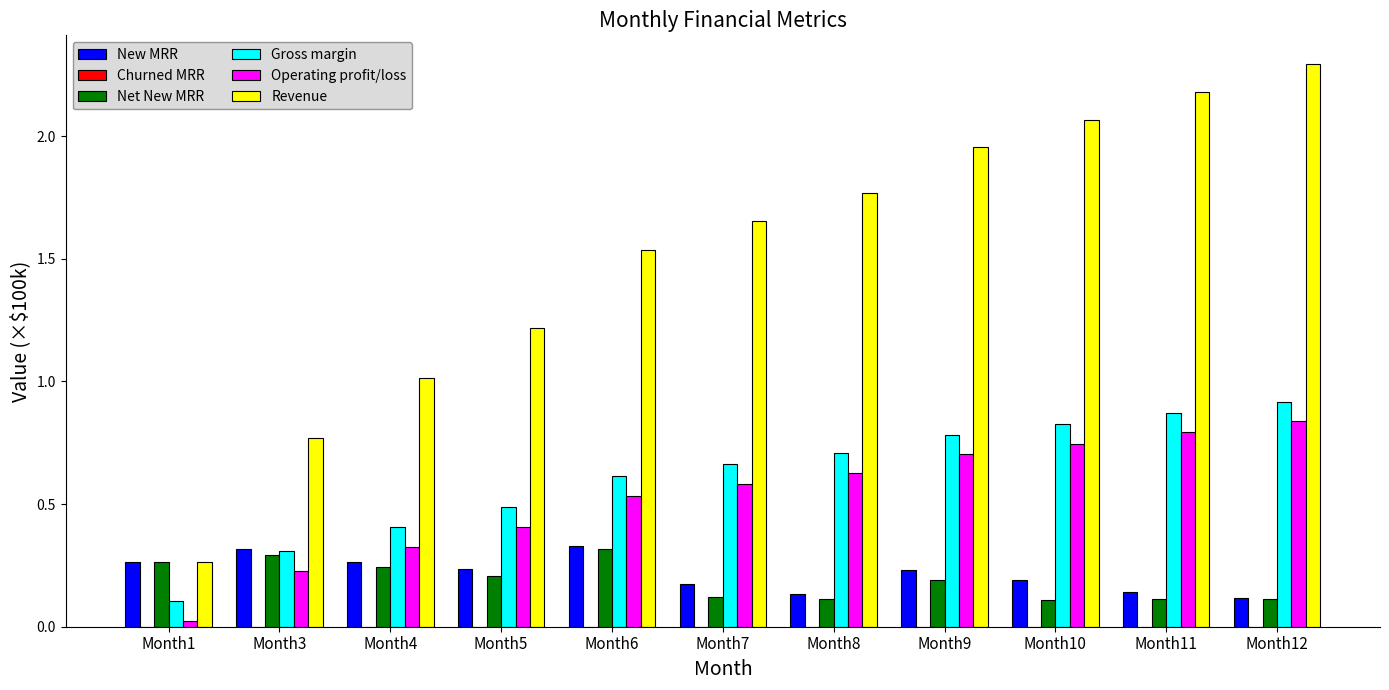

At which label does New MRR reach its minimum?

Month12